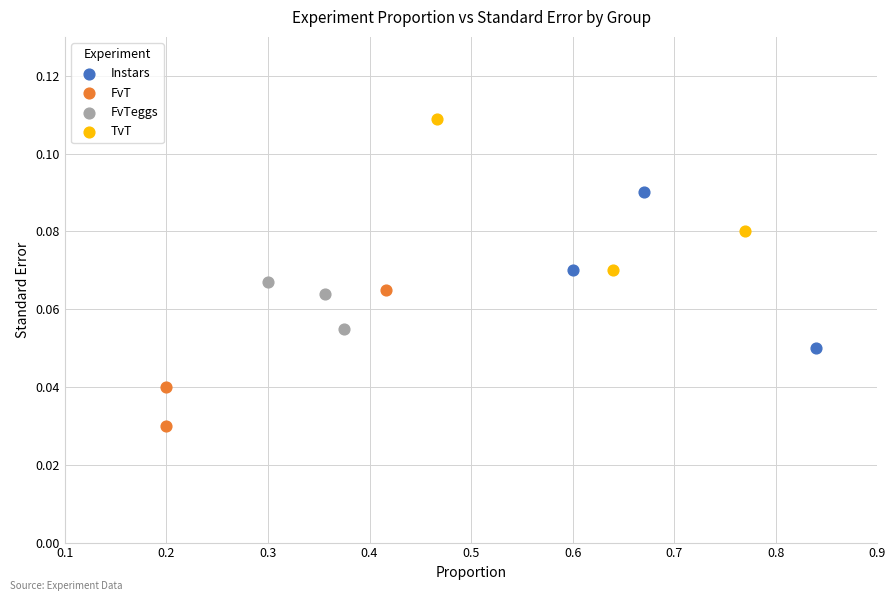

Which series reaches the minimum Y coordinate?

FvT